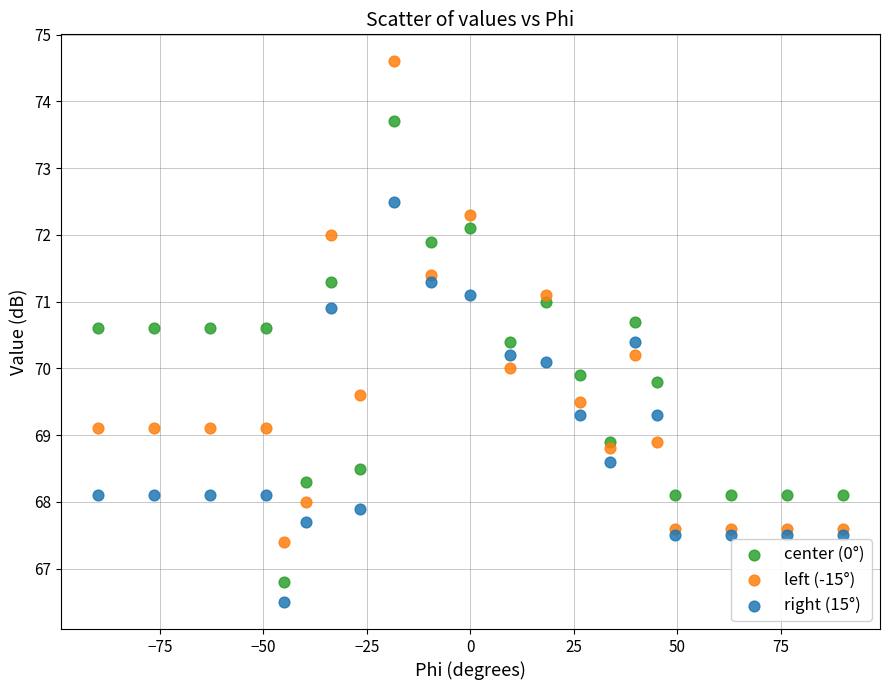

What are all the series names shown in the legend?

center (0°), left (-15°), right (15°)